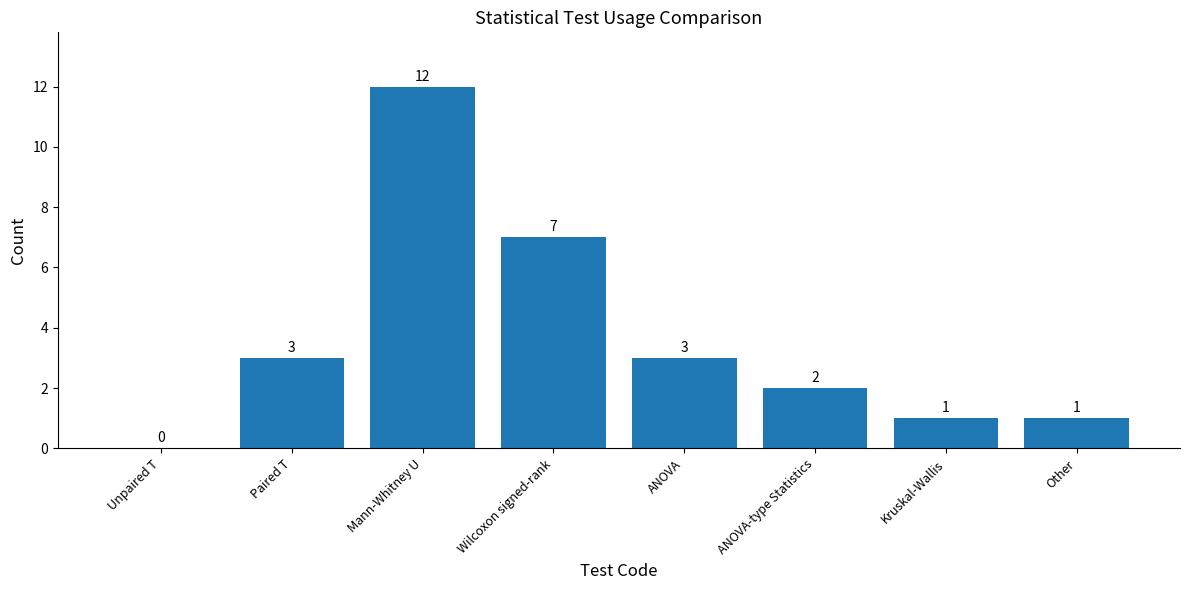

Reading left to right, transcribe all the data shown in this chart.

Unpaired T=0	Paired T=3	Mann-Whitney U=12	Wilcoxon signed-rank=7	ANOVA=3	ANOVA-type Statistics=2	Kruskal-Wallis=1	Other=1